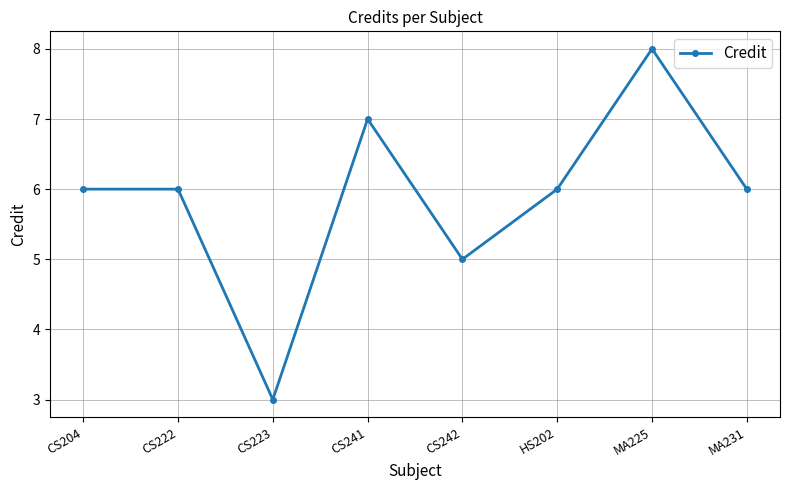

Approximately how many times larger is the value at CS241 compared to CS222?

1.2